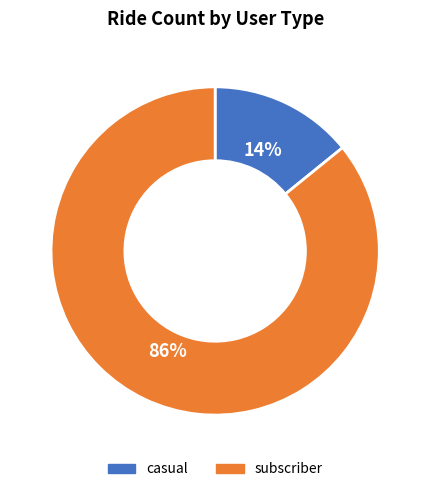

To the nearest percent, what is the difference between the subscriber and casual slice percentages?

72%